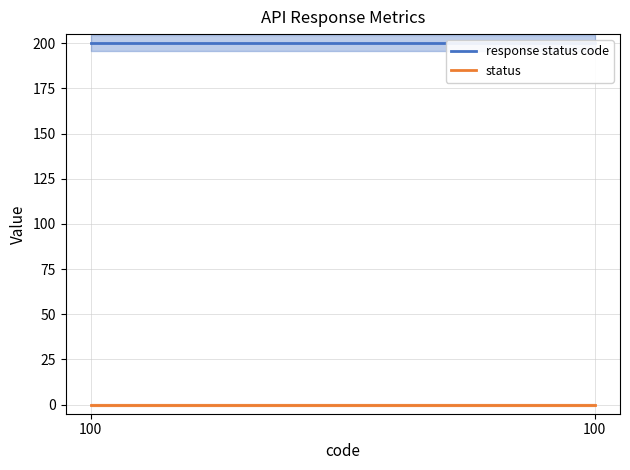

Count the number of data series in this chart.

2